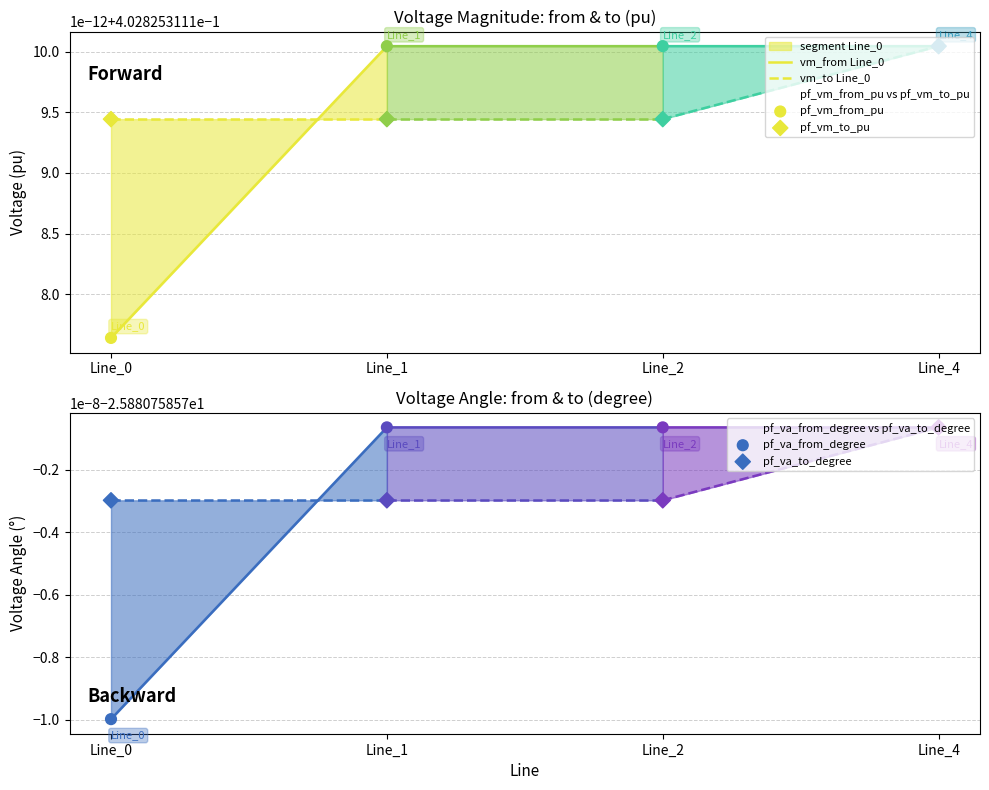

What are all the series names shown in the legend?

pf_vm_from_pu, pf_vm_to_pu, pf_va_from_degree, pf_va_to_degree